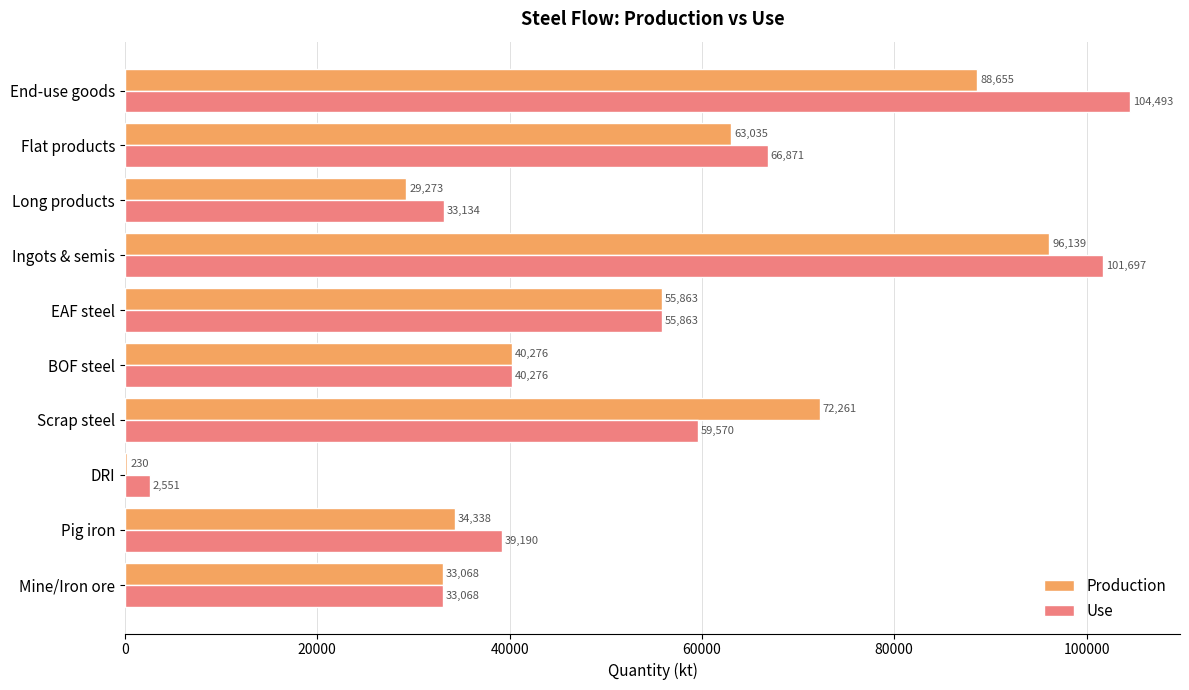

Count the number of categories in the chart.

10